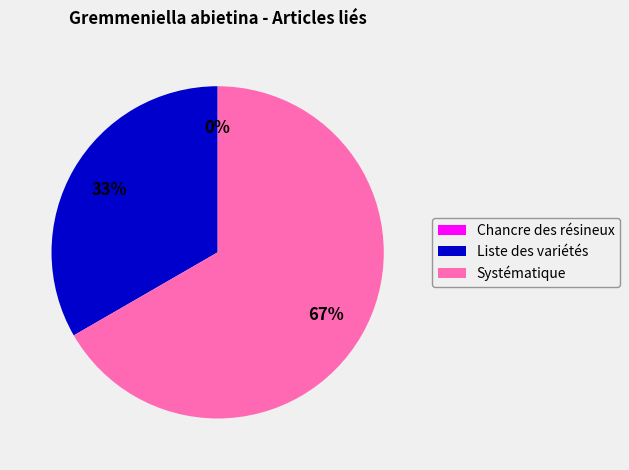

Rank the categories by value from lowest to highest.

Chancre des résineux, Liste des variétés, Systématique